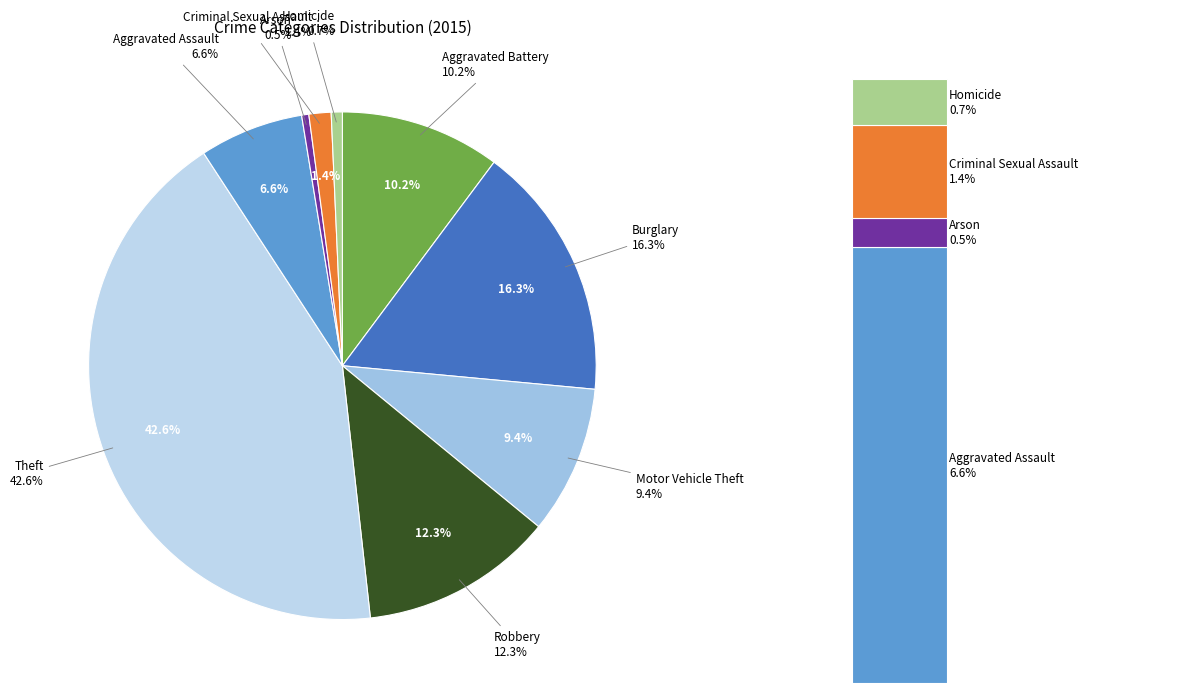

Count the number of slices in the pie.

9